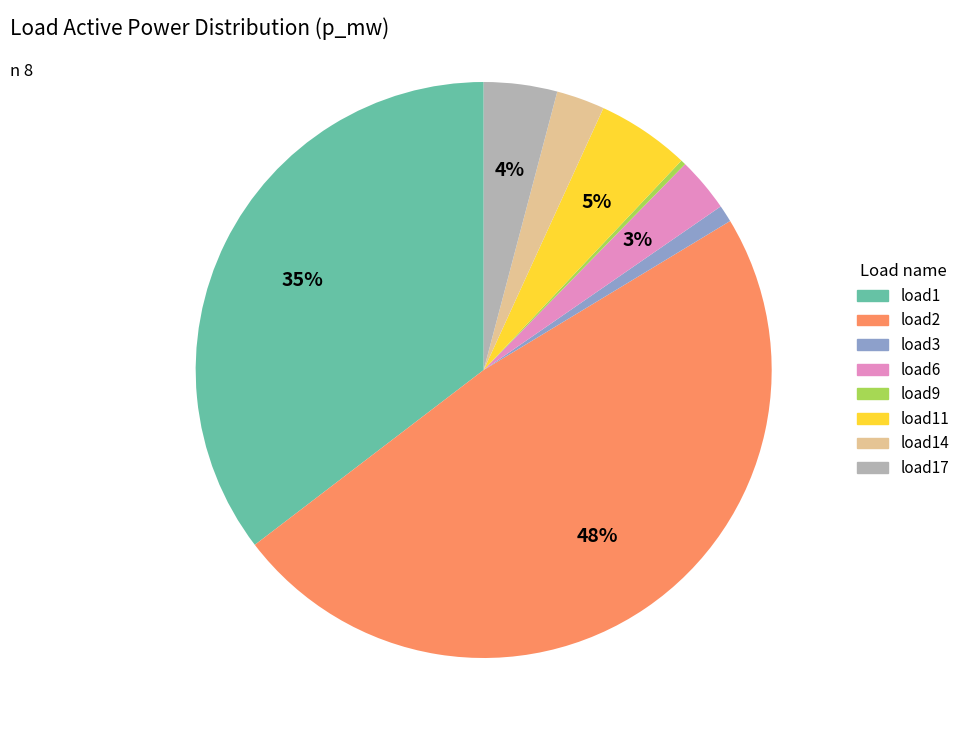

To the nearest percent, what is the difference between the largest and smallest slice percentages?

48%